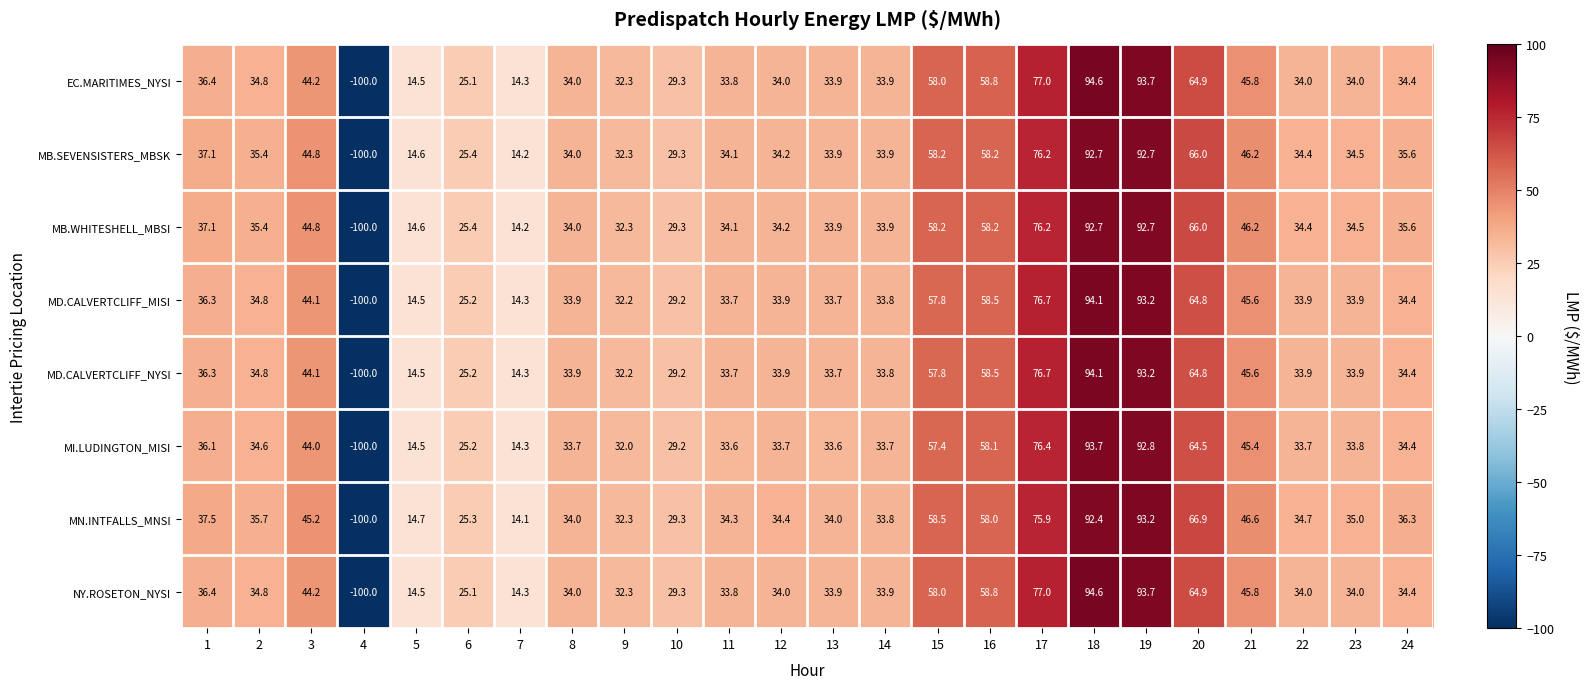

What is the average value of the MD.CALVERTCLIFF_NYSI series?

37.2